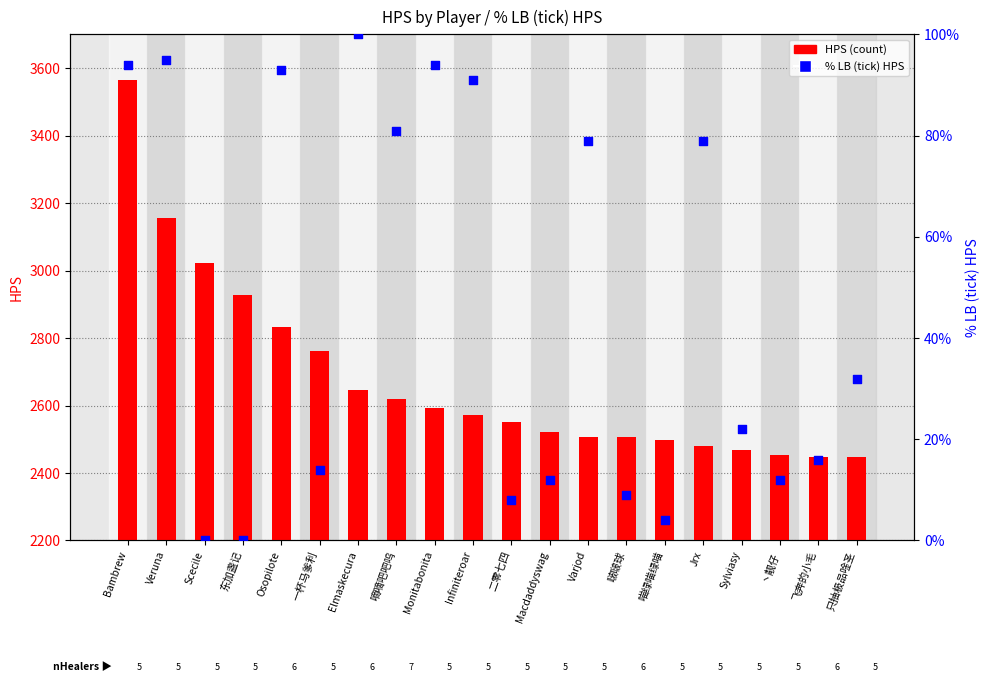

Which series has the largest Y range (max minus min)?

HPS (count)